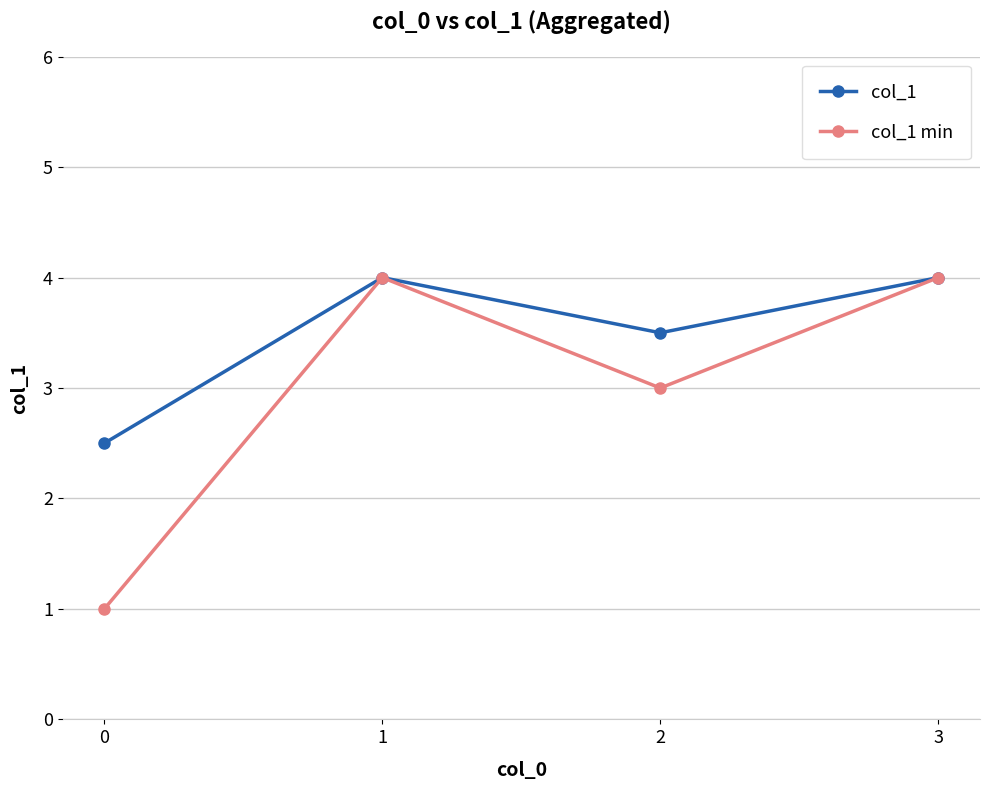

What is the value of the col_1 point at the 1st from the left?

2.5